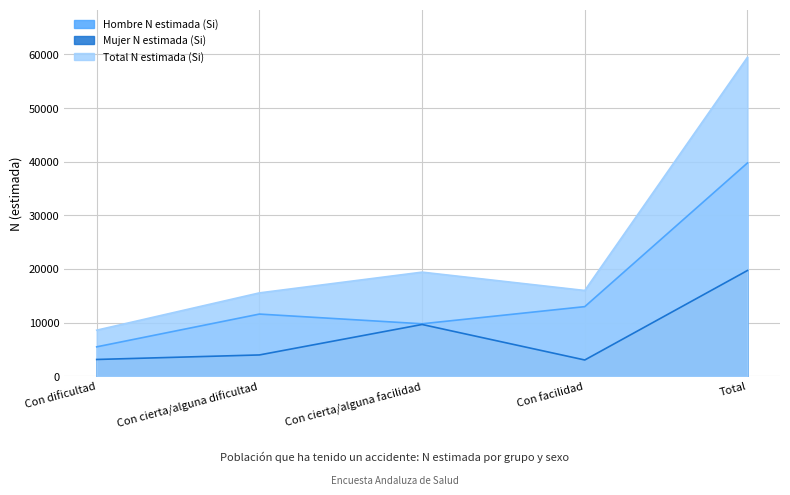

List the series in order of their overall mean, highest first.

Total N estimada (Si), Hombre N estimada (Si), Mujer N estimada (Si)